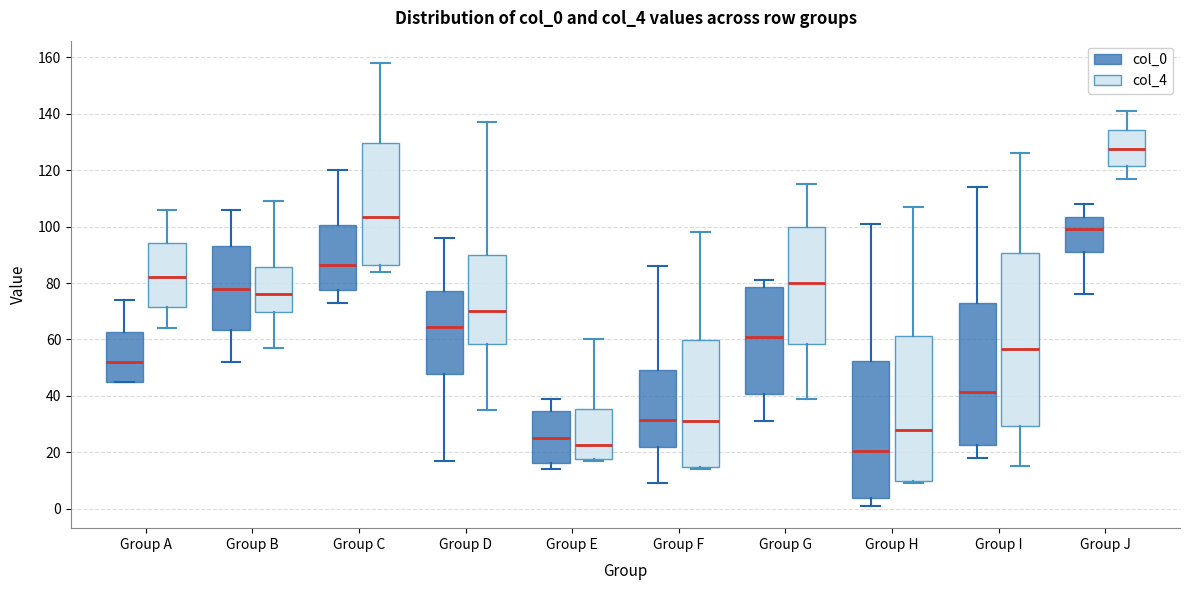

Which box's median line is the lowest?

Group H (col_0)